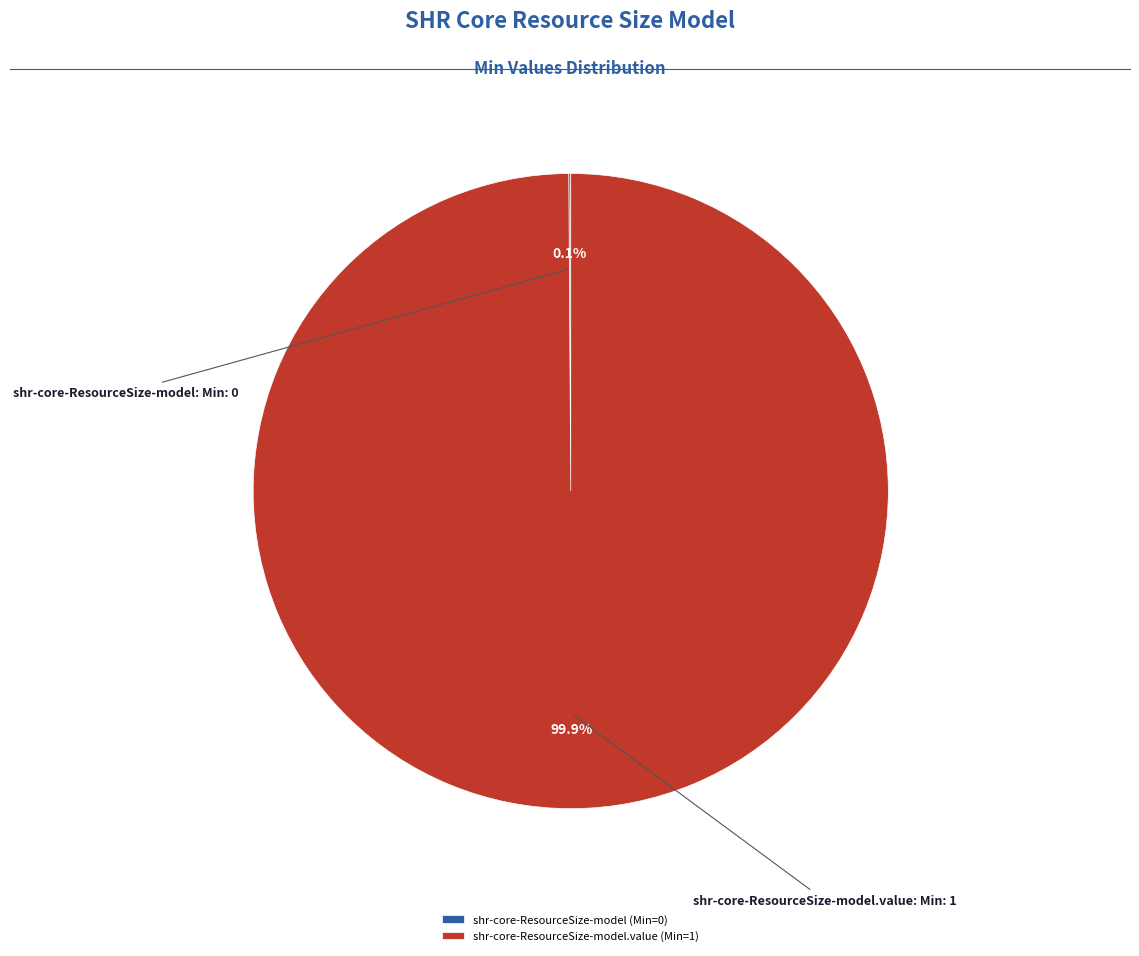

What is the largest slice in the pie chart?

shr-core-ResourceSize-model.value (Min=1)